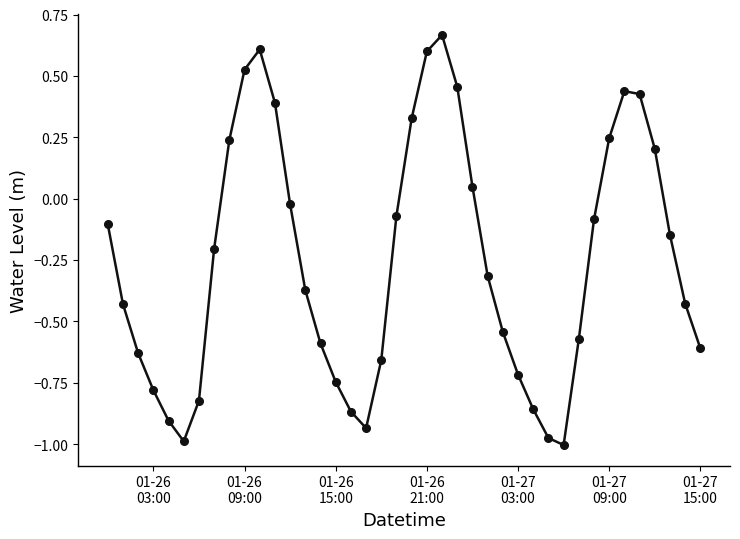

How many interior local valleys (lower than both neighbors) does the data have?

3